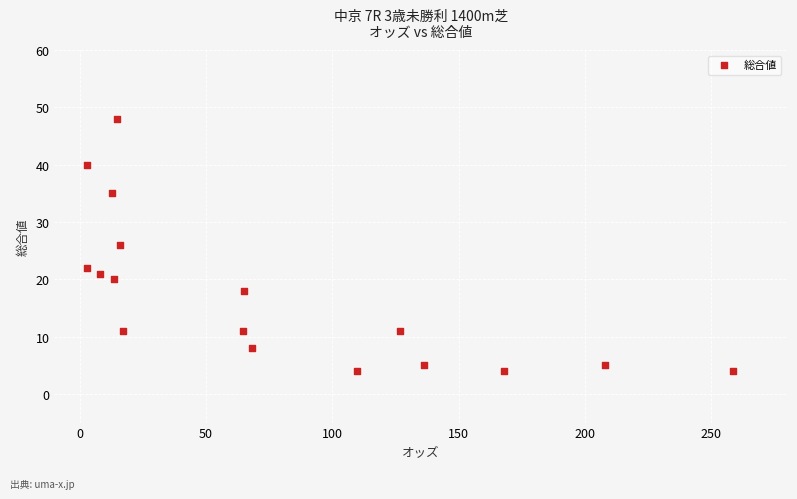

What is the range of Y values (max minus min)?

44